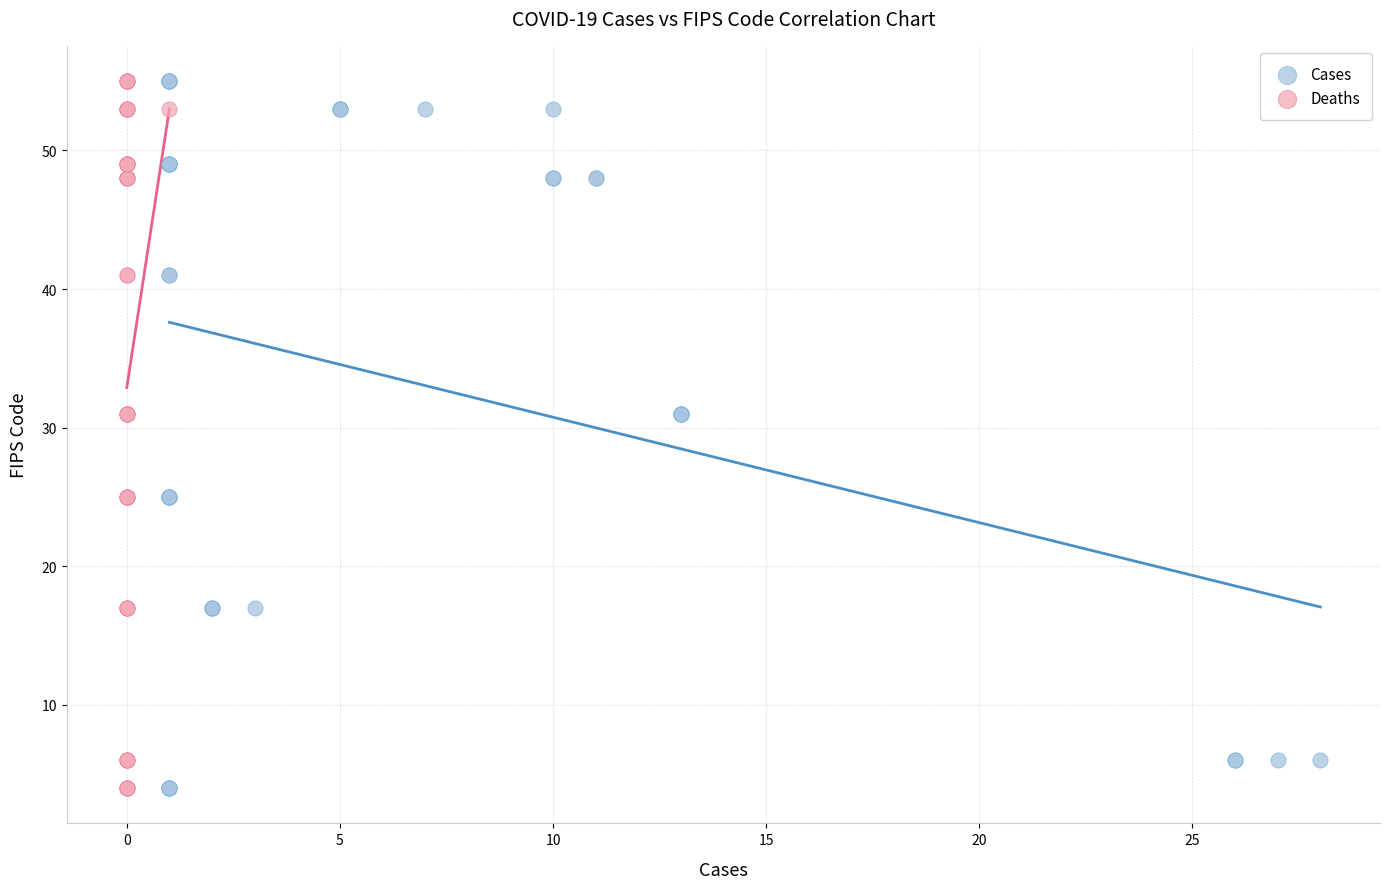

What are all the series names shown in the legend?

Cases, Deaths